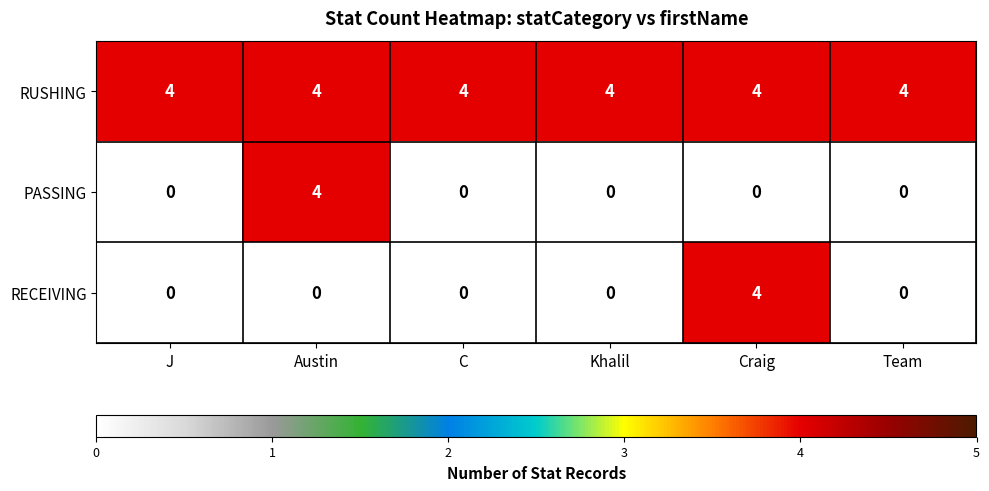

What is the highest value of the RUSHING series?

4